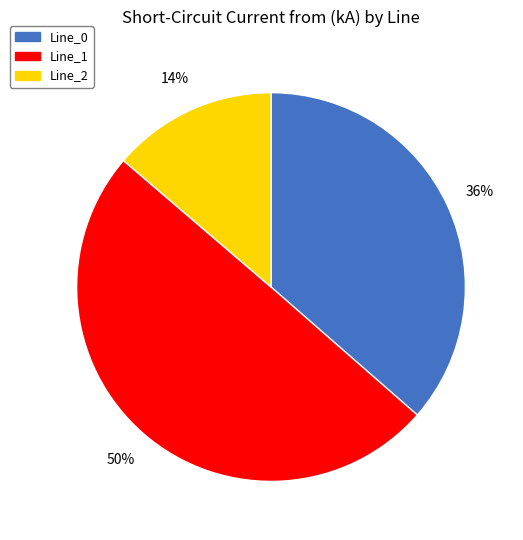

To the nearest percent, what percentage of the pie is Line_2?

14%